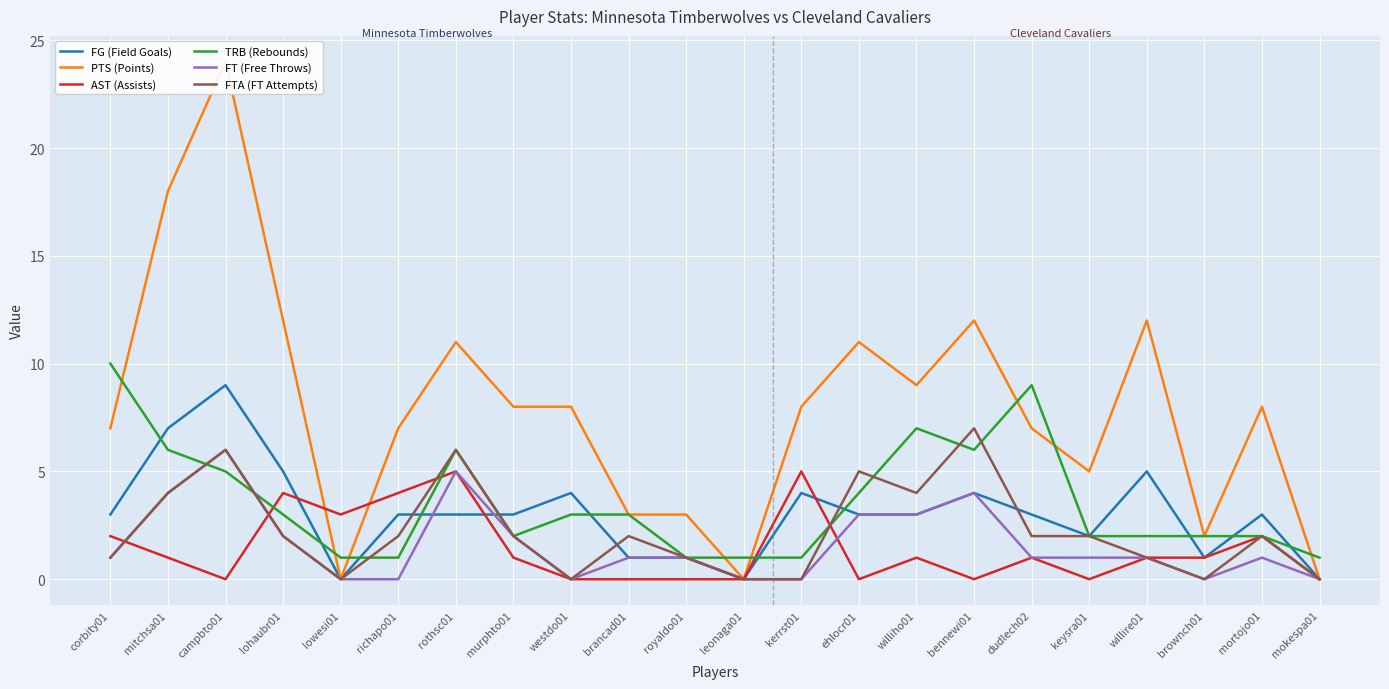

Which has a higher value, mortojo01 or lowesi01?

mortojo01